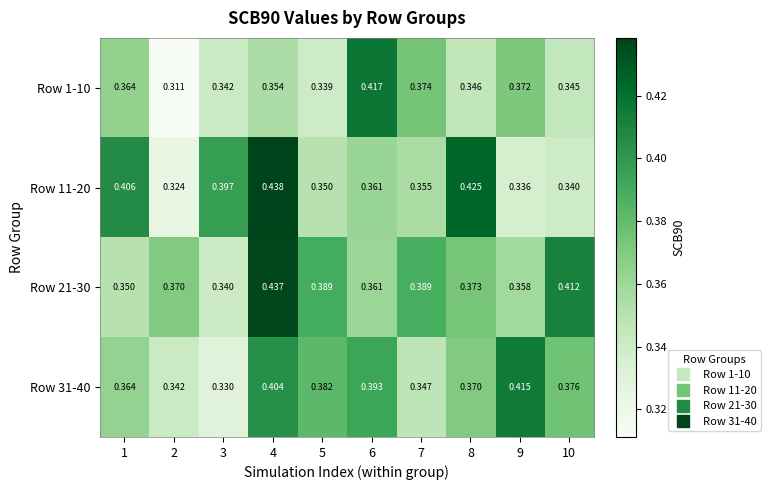

Is the value of Row 11-20 at 9 greater than the value of Row 21-30 at 6?

No